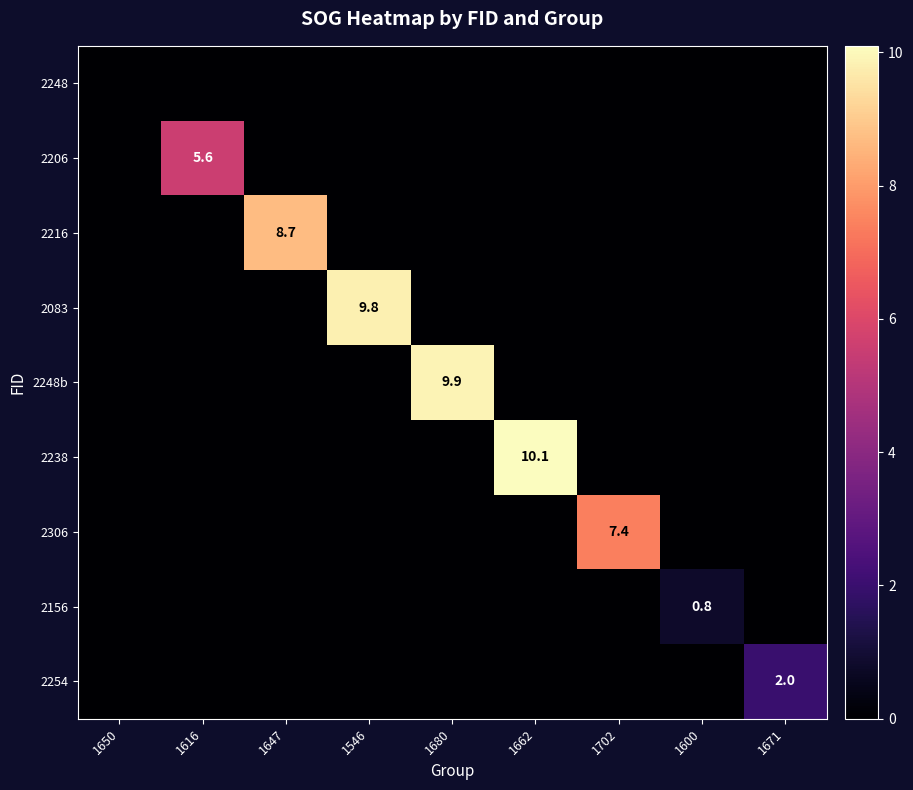

The value of 2238 at 1662 is 10.1. True or false?

True